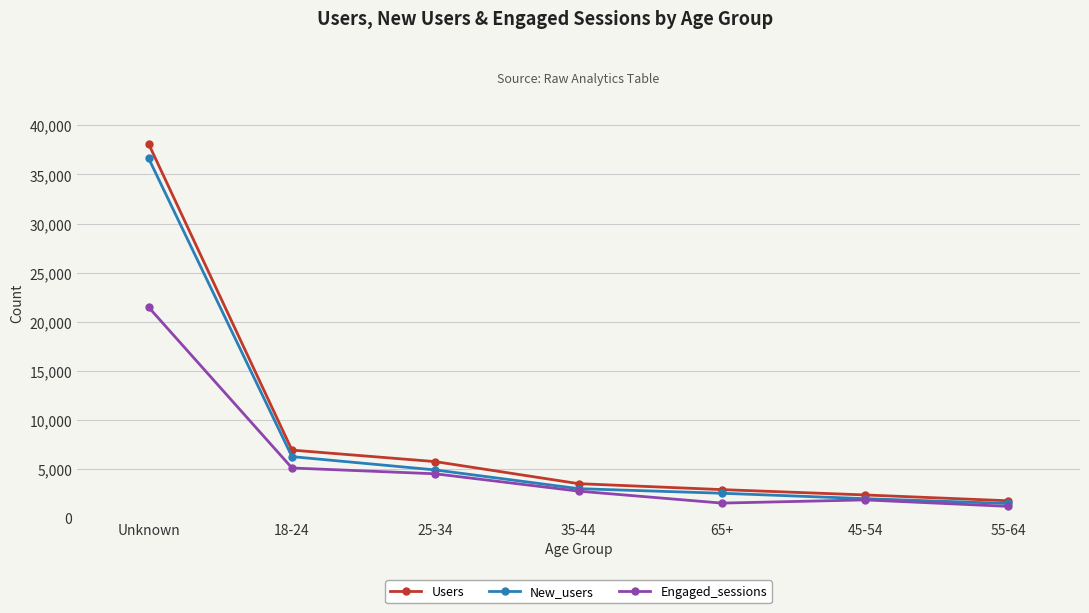

Read the Engaged_sessions value at 25-34.

4491